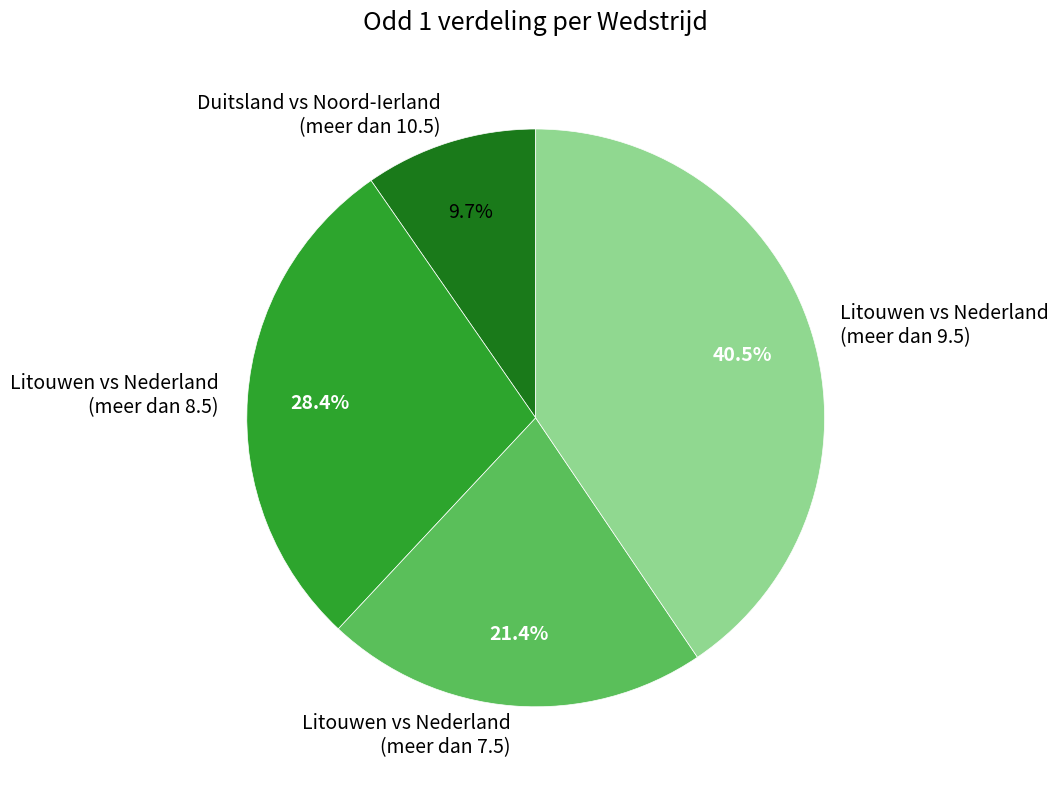

Is the sum of Litouwen vs Nederland (meer dan 9.5) and Litouwen vs Nederland (meer dan 8.5) greater than half?

Yes